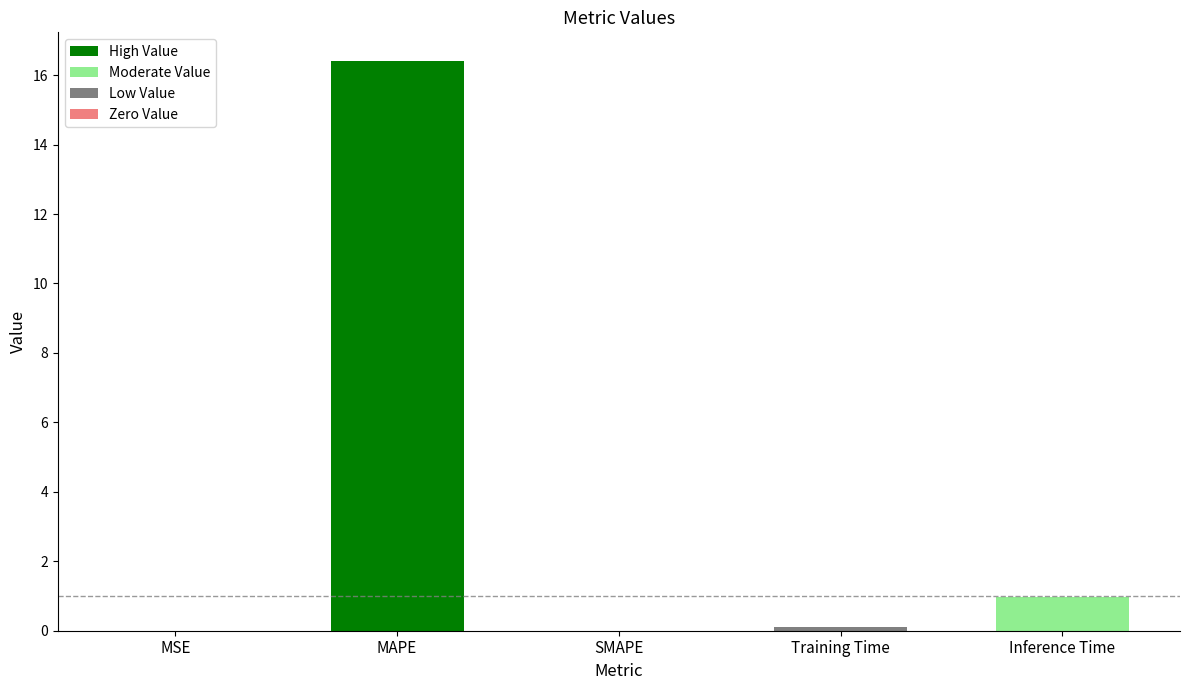

What is the approximate value at Inference Time?

1.0